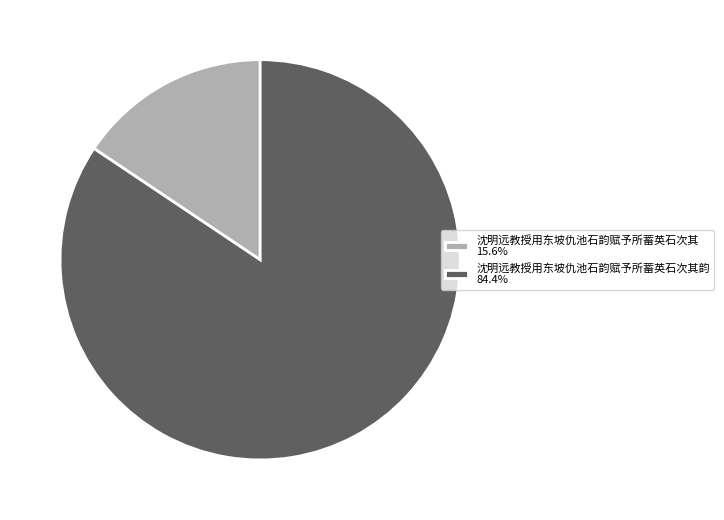

What is the ratio of the value at 沈明远教授用东坡仇池石韵赋予所蓄英石次其韵 84.4% to the value at 沈明远教授用东坡仇池石韵赋予所蓄英石次其 15.6%?

5.4